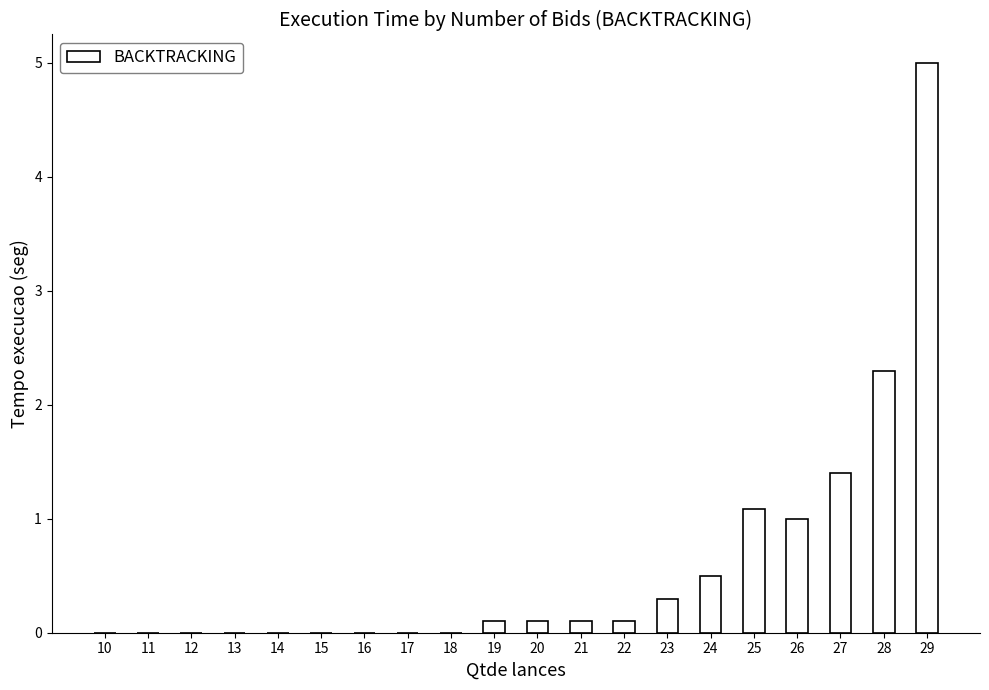

How many data points does each series have?

20